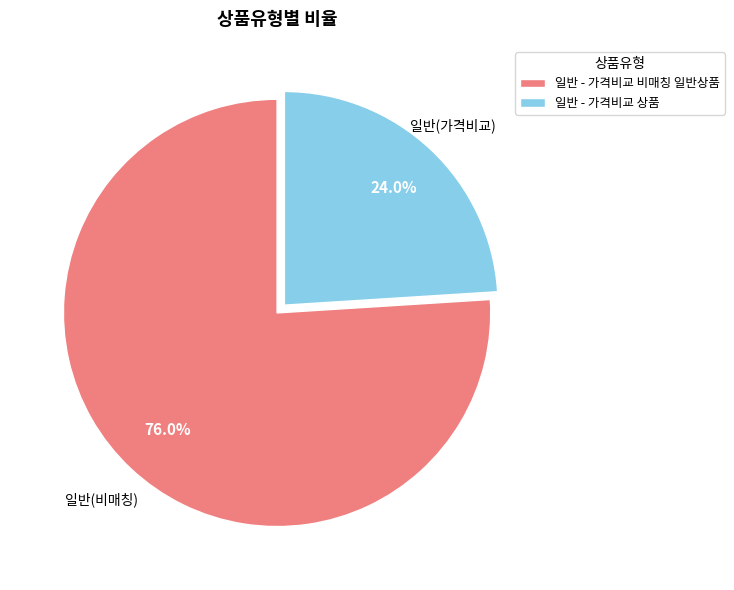

What is the ratio of the value at 일반 - 가격비교 비매칭 일반상품 to the value at 일반 - 가격비교 상품?

3.2